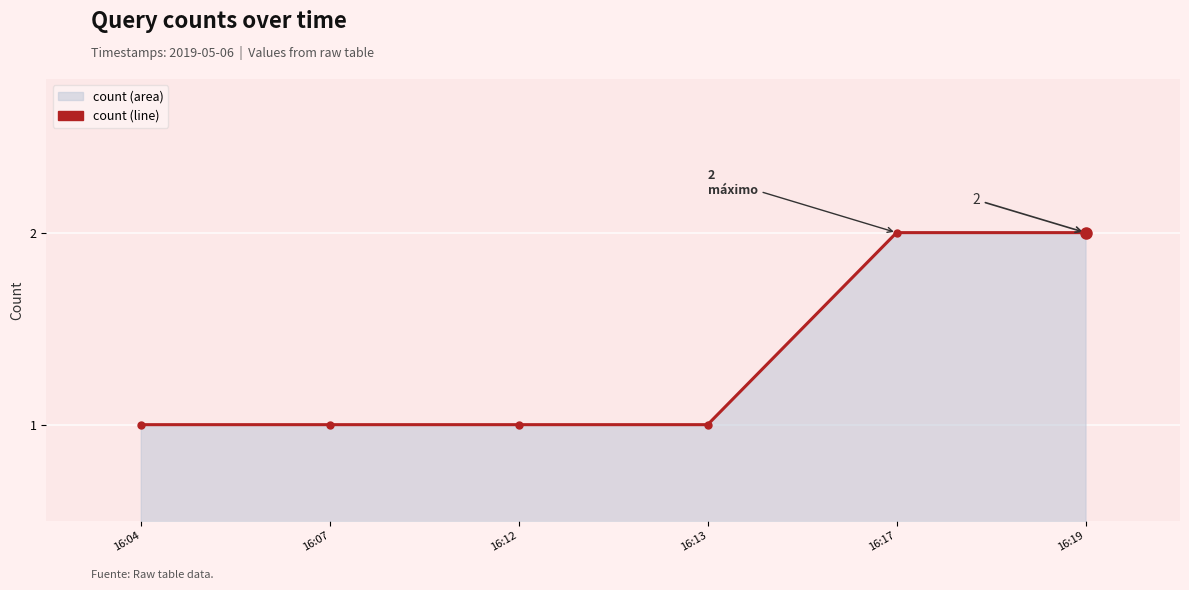

Does the chart display data point markers on the line(s)?

Yes